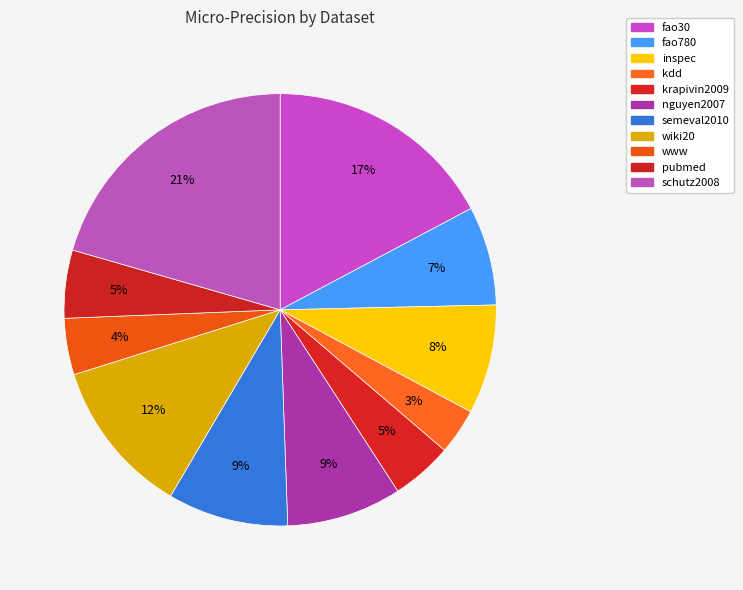

Does any single category account for the majority?

No